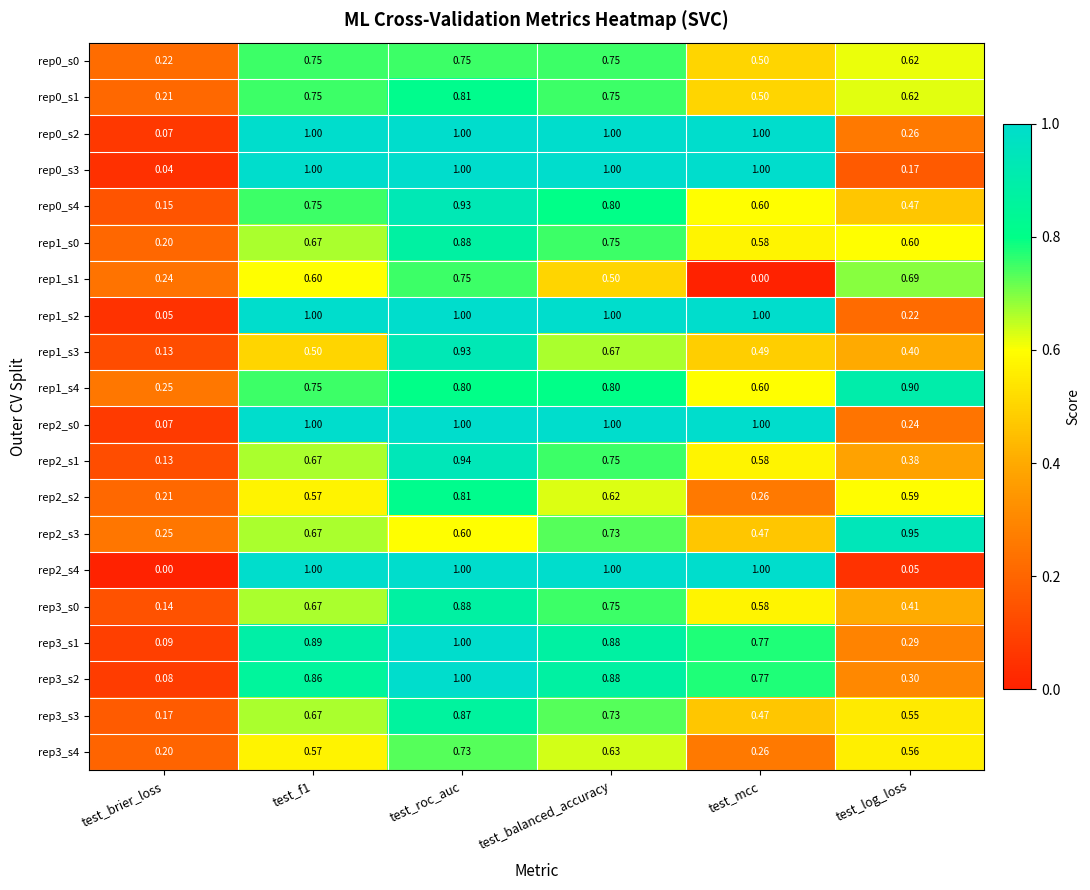

Where is rep0_s0 nearest to the value 0?

test_brier_loss